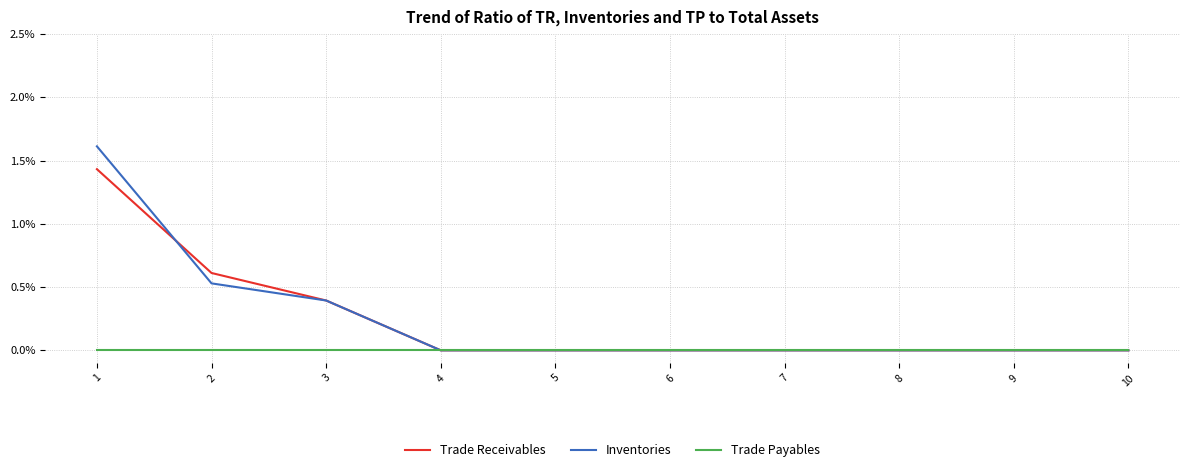

Which series has the largest range (max minus min)?

Inventories